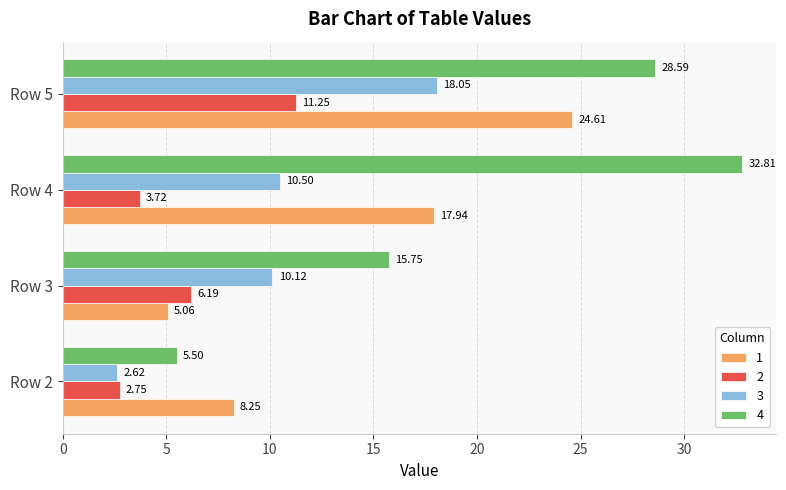

What is the difference between the highest and lowest values at Row 4?

29.1